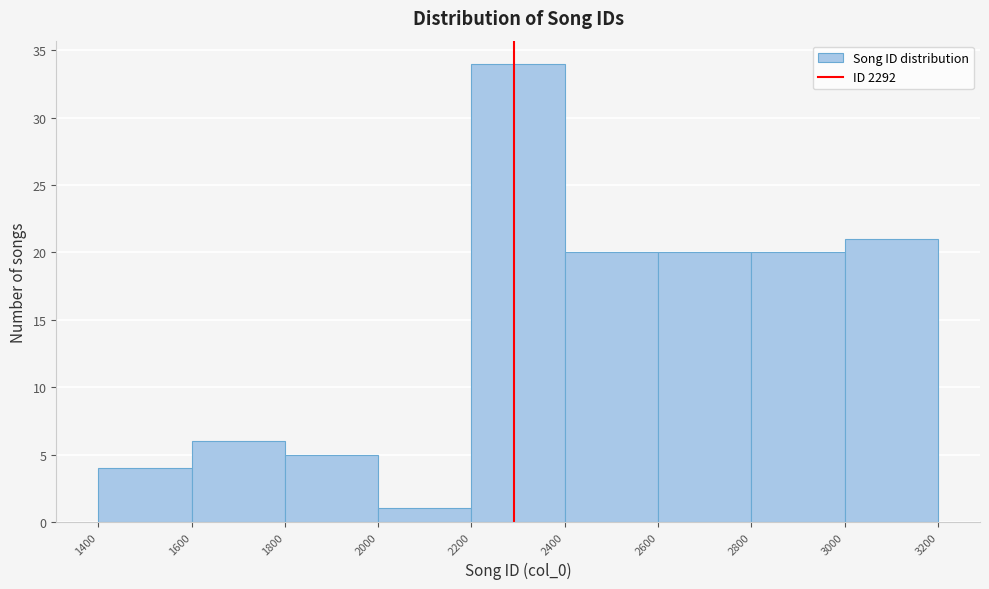

Which range on the x-axis has the tallest bar?

2200 to 2400